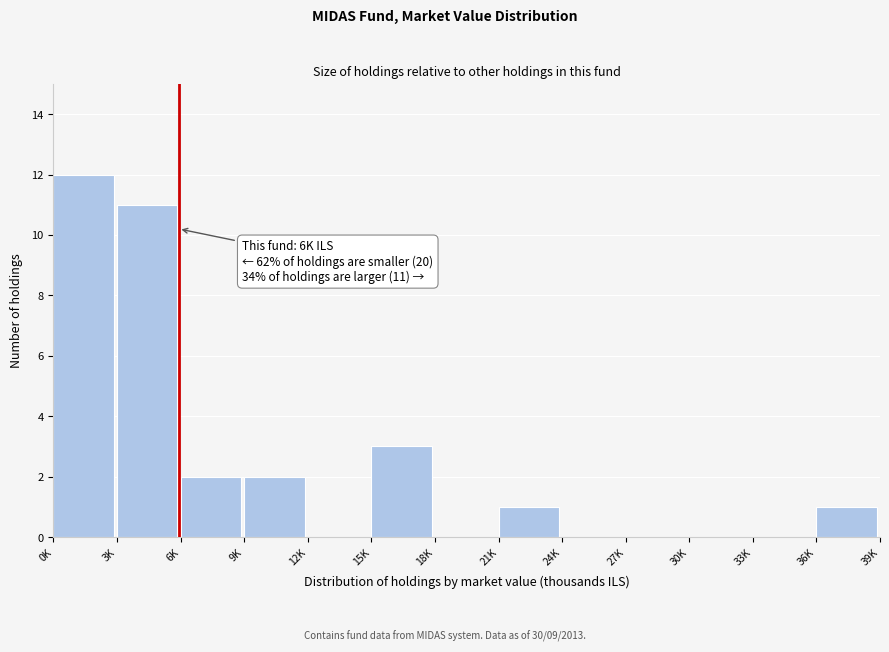

Reading left to right, what are all the values shown in this chart?

0K=12	3K=11	6K=2	9K=2	12K=0	15K=3	18K=0	21K=1	24K=0	27K=0	30K=0	33K=0	36K=1